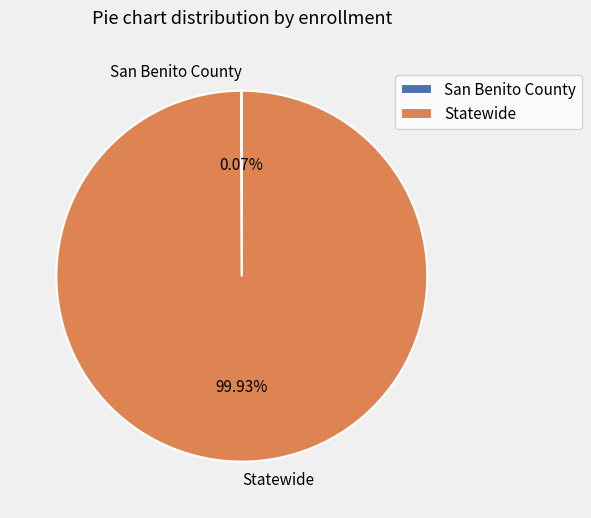

Which slice is the largest?

Statewide